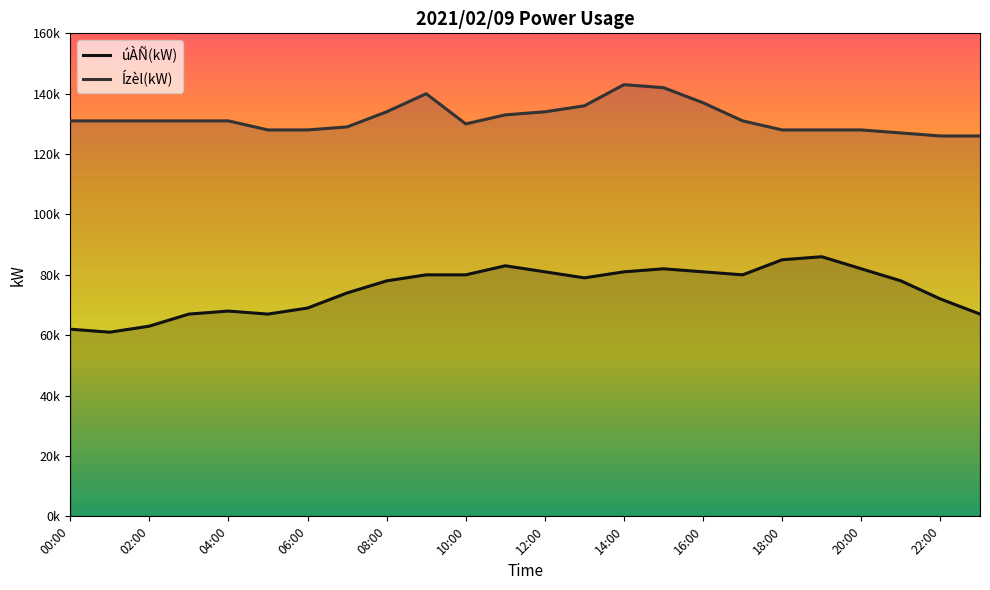

What are all the series names shown in the legend?

úÀÑ(kW), Ízèl(kW)